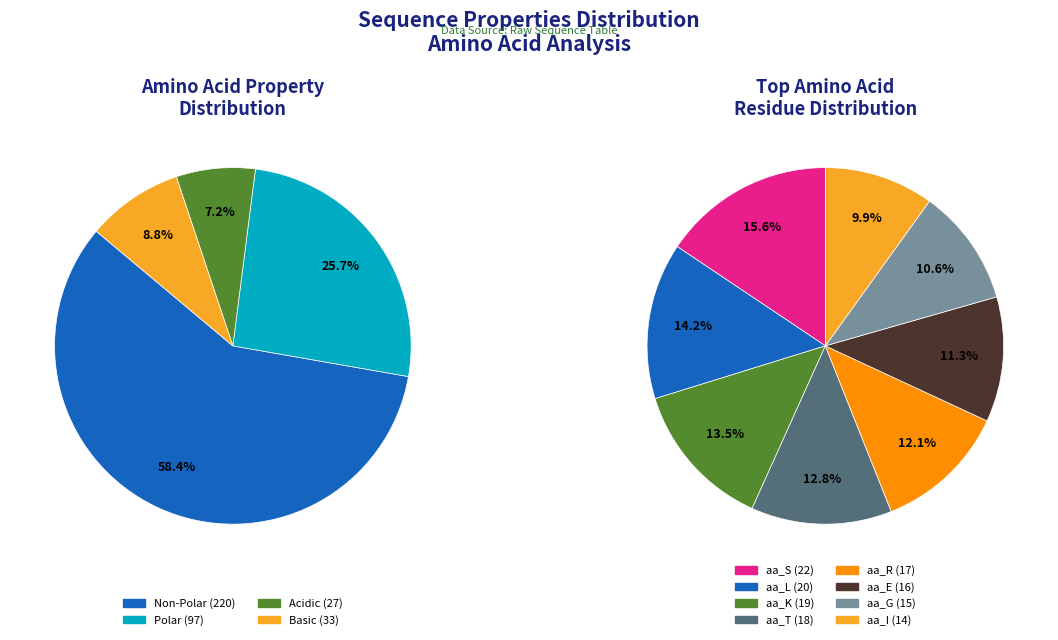

To the nearest percent, what is the difference between the polar and basic slice percentages?

17%